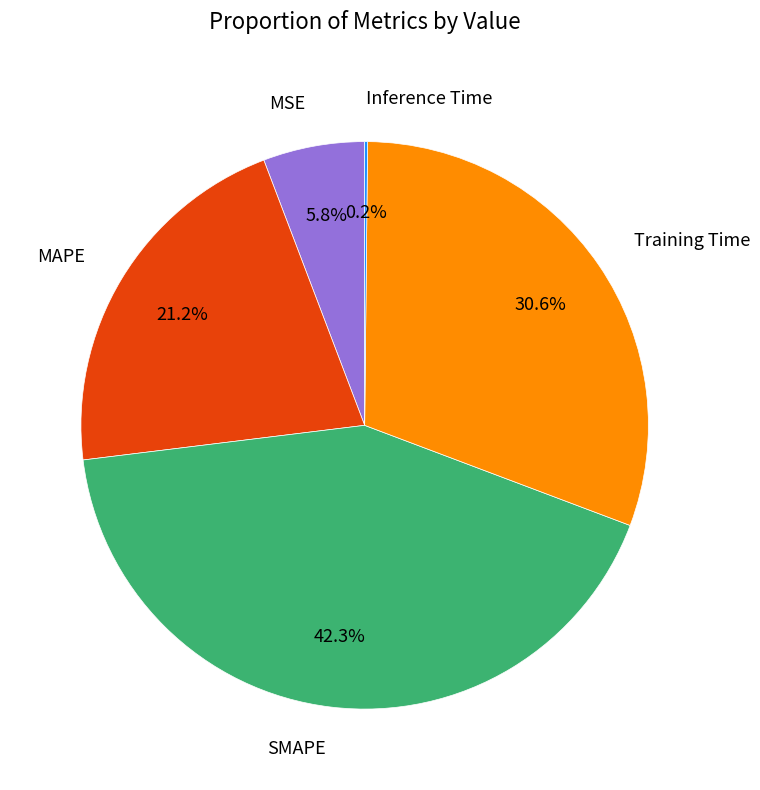

What is the ratio of the value at MAPE to the value at Training Time?

0.7